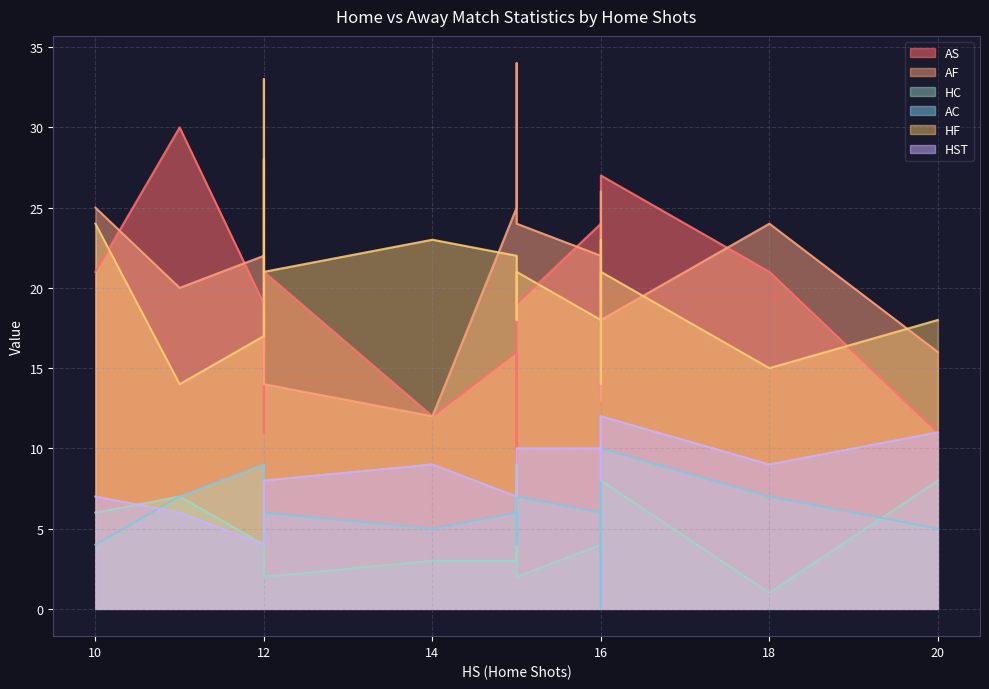

Between 16 and 16, which is larger?

16